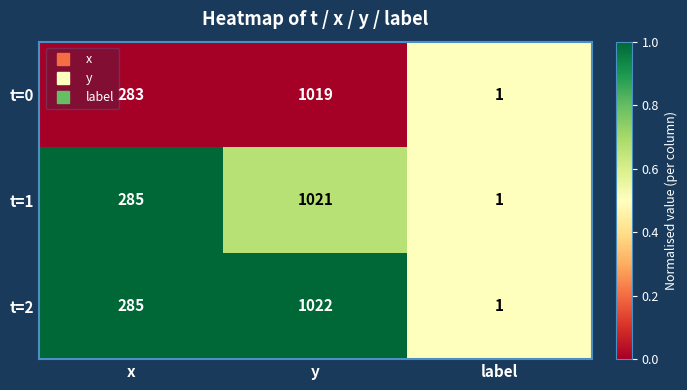

Count the t=0 values in the range 1 to 1019.

3